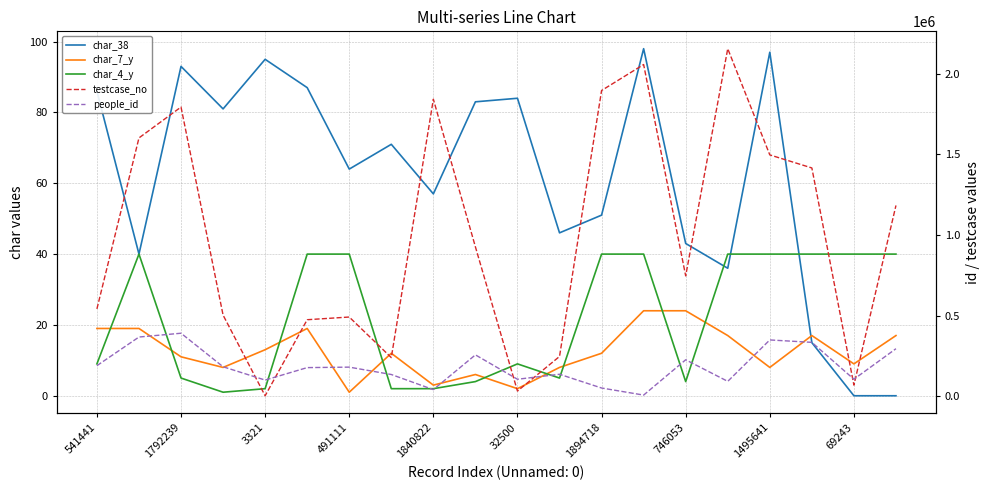

Reading left to right, list all the values displayed in this chart.

char_38: 86	40	93	81	95	87	64	71	57	83	84	46	51	98	43	36	97	15	0	0
char_7_y: 19	19	11	8	13	19	1	12	3	6	2	8	12	24	24	17	8	17	9	17
char_4_y: 9	40	5	1	2	40	40	2	2	4	9	5	40	40	4	40	40	40	40	40
testcase_no: 541442	1600890	1792240	503114	3322	474485	491112	239743	1840823	925705	32501	246868	1894719	2055583	746054	2153780	1495642	1414847	69244	1182497
people_id: 189730	367225	390733	182960	100534	177732	180691	135039	41293	256667	105593	136530	51324	7497	226250	92592	349141	334239	105739	294918